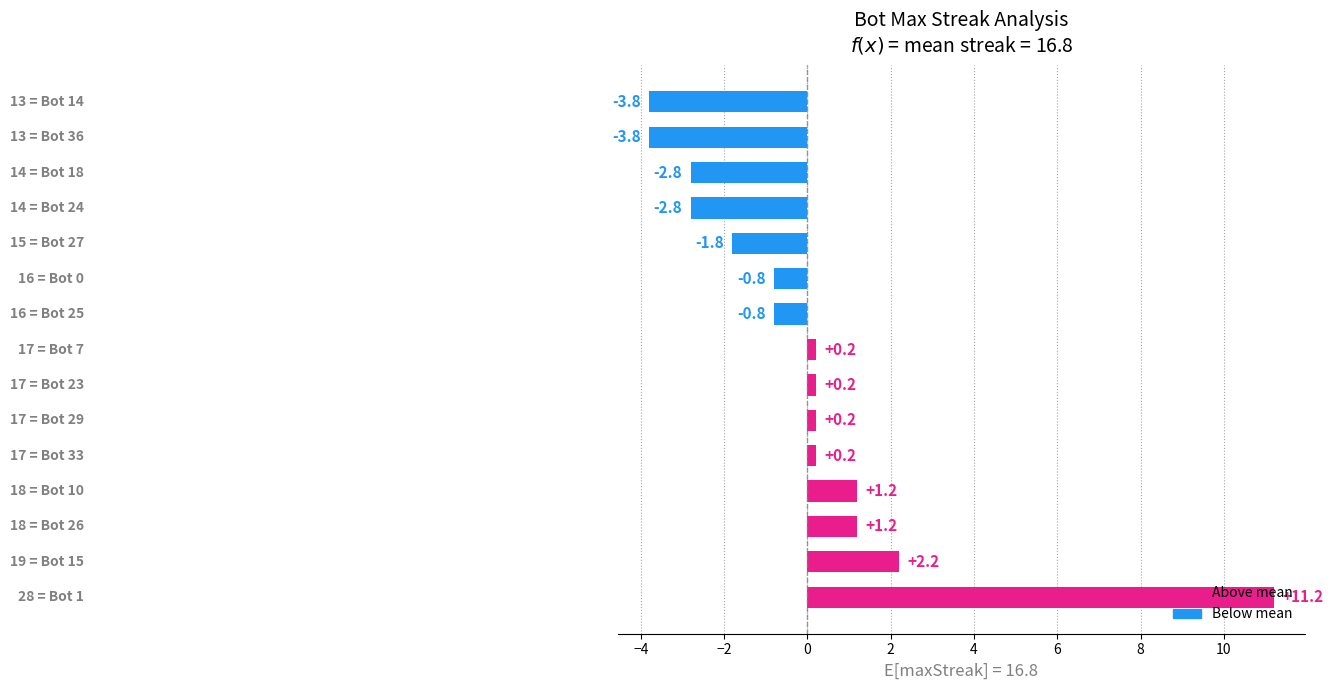

What is the difference between the maximum and minimum values?

15.0